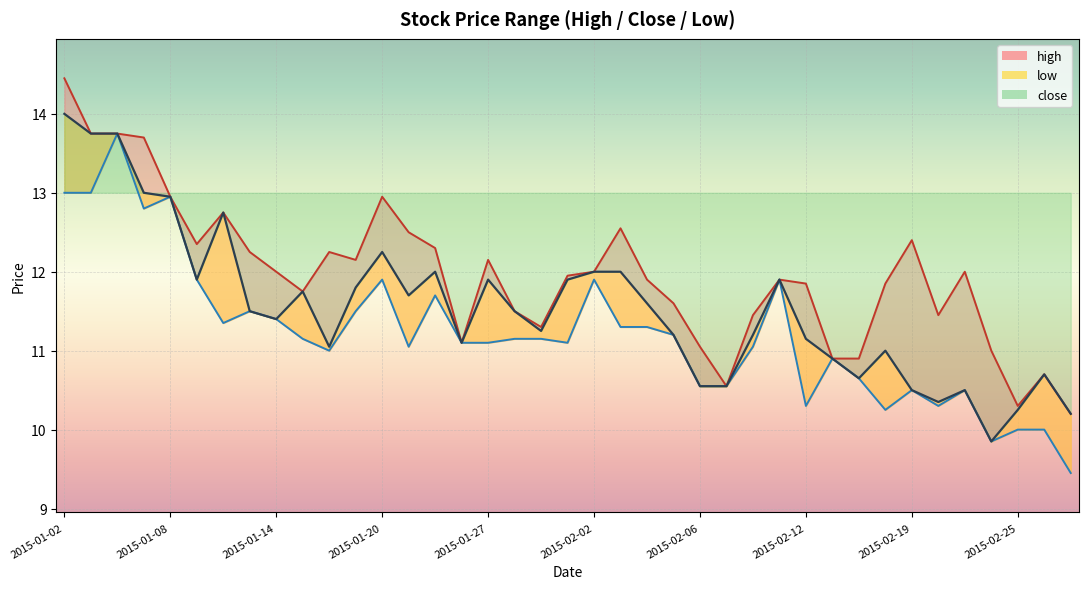

The value of high at 2015-01-28 is 16.4. True or false?

False